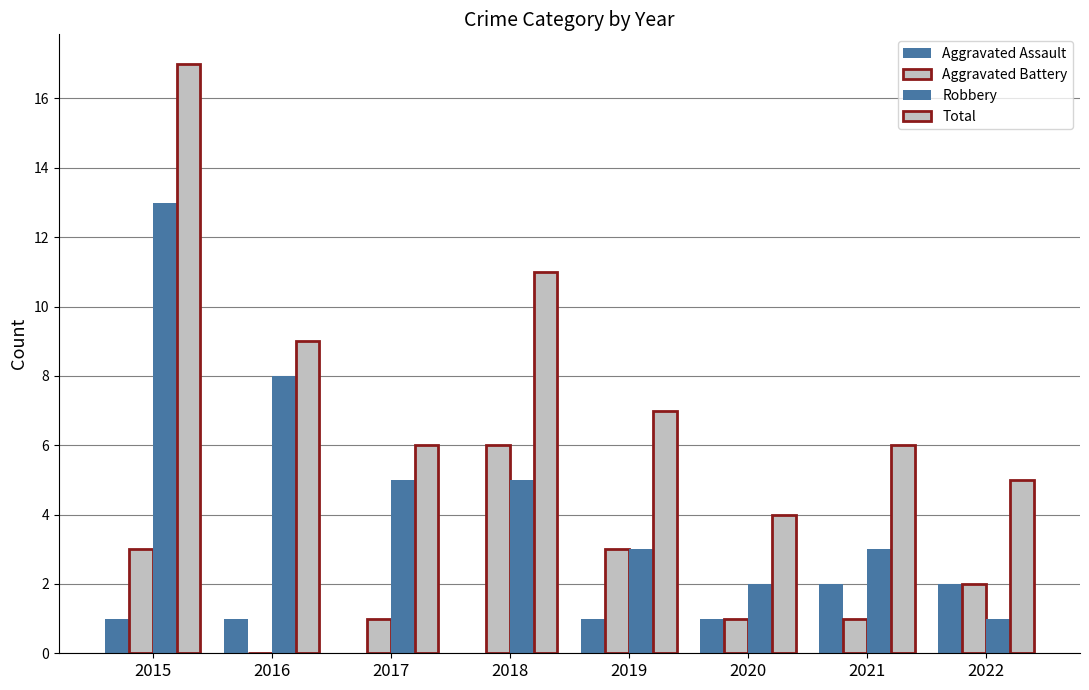

List the series in order of their peak value, highest first.

Total, Robbery, Aggravated Battery, Aggravated Assault